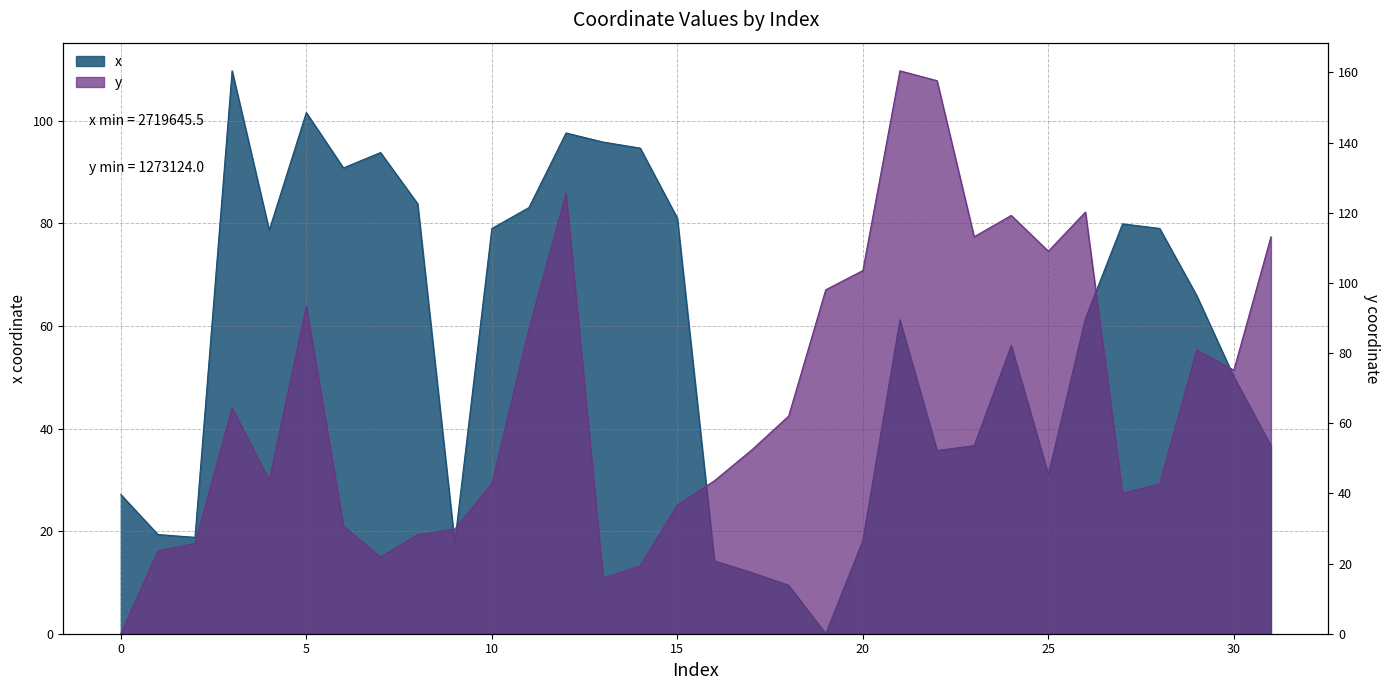

Is the value of x at 12 greater than the value of y at 16?

Yes